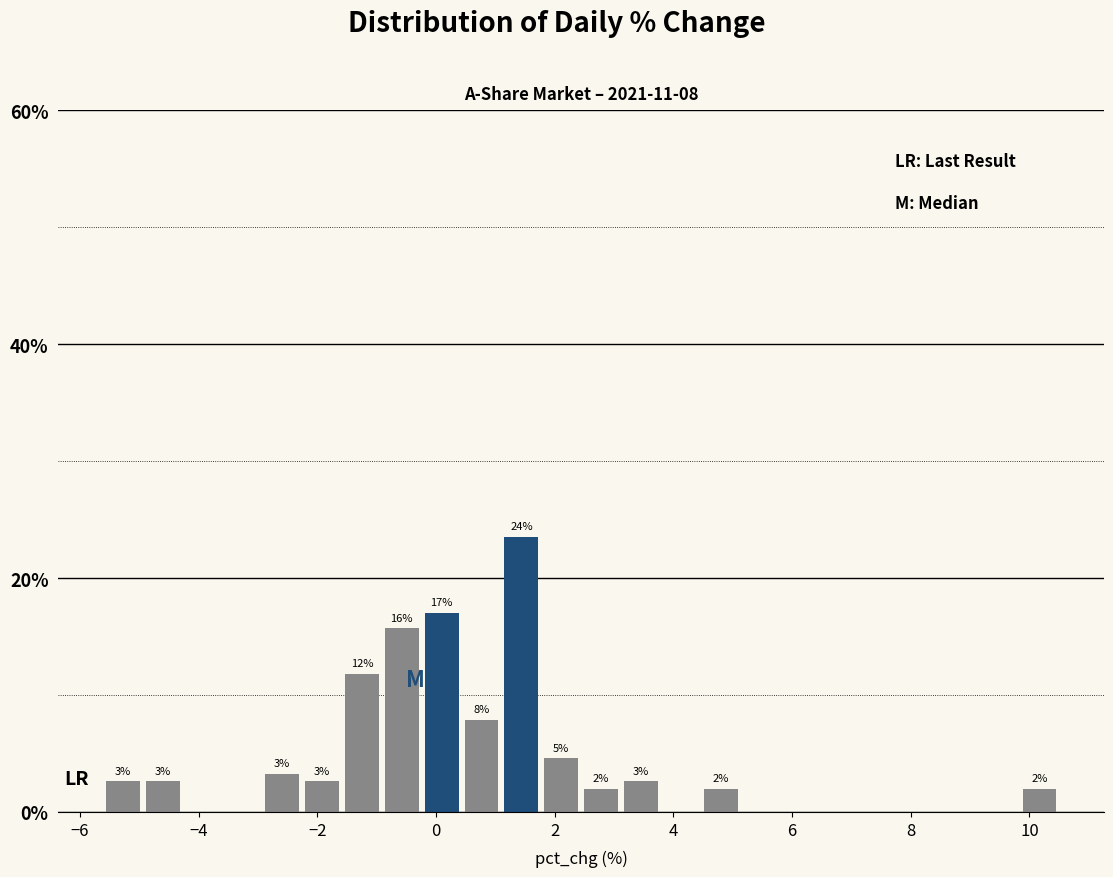

Around what value on the x-axis is the tallest bar? Give the approximate position of its centre, as read against the axis.

1.4